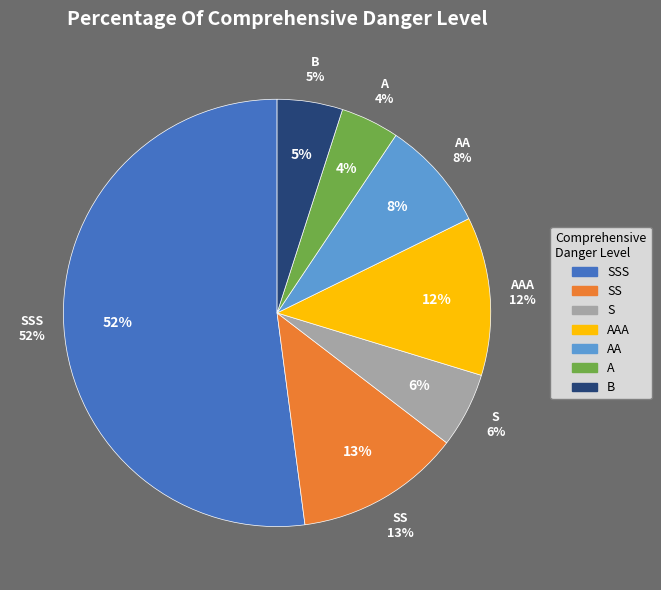

What percentage do SS and AA together represent?

20.9%